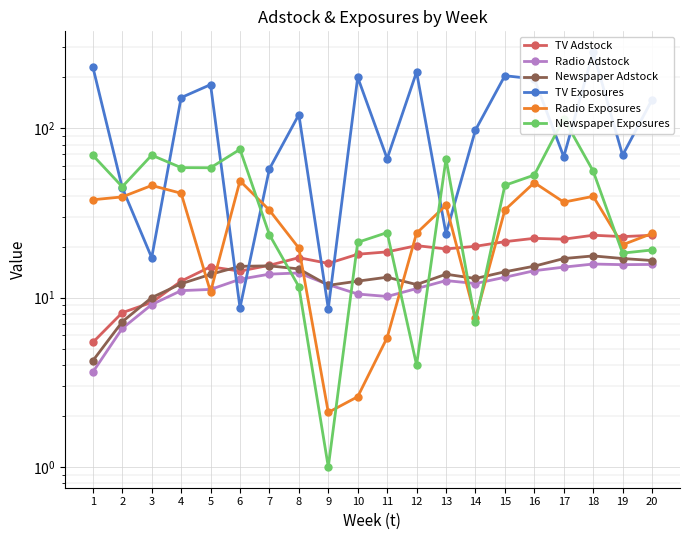

How many data points in Newspaper Exposures are above 46?

9